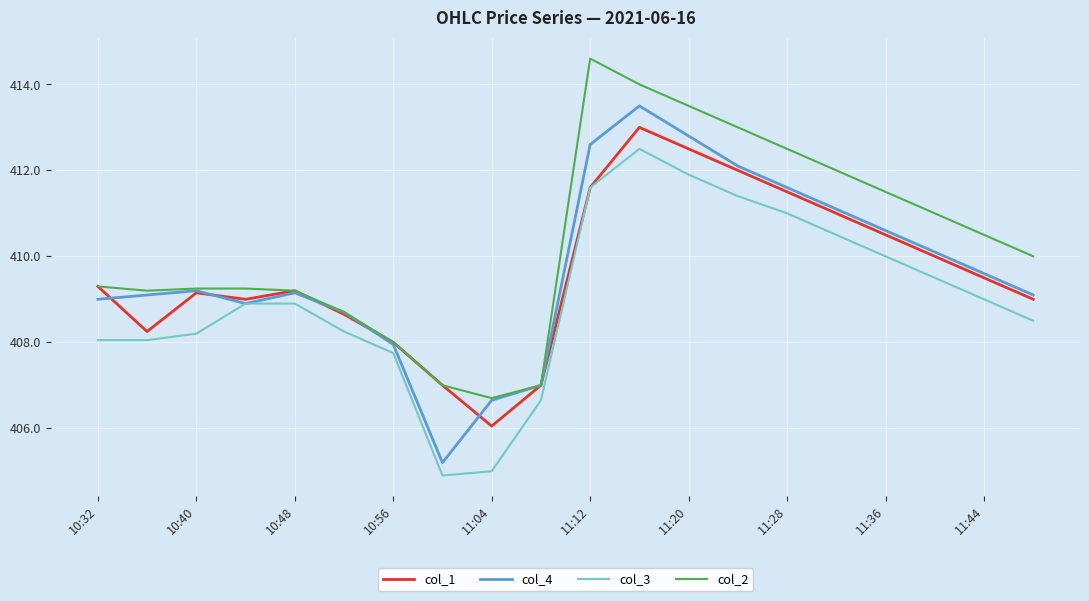

True or false: col_3 and col_2 intersect in this chart.

False